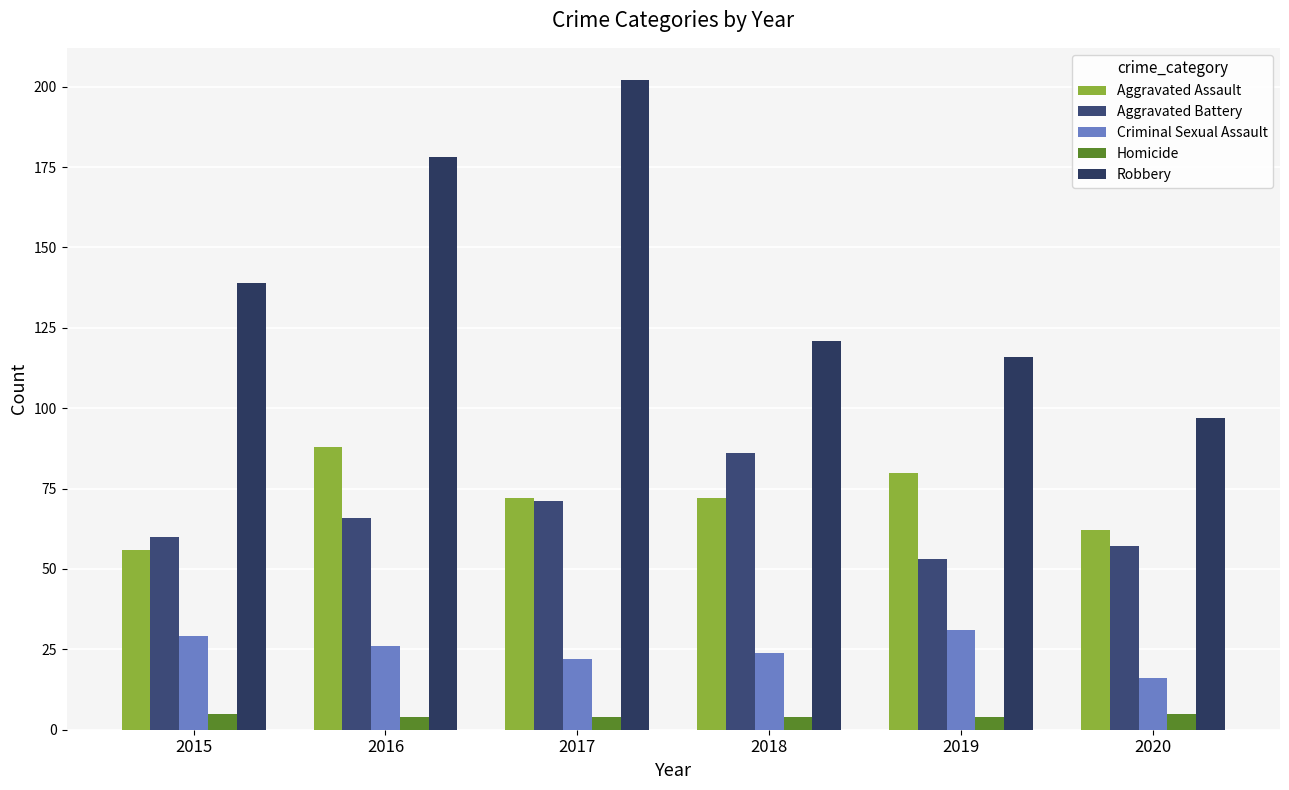

At which label does Homicide reach its peak?

2015